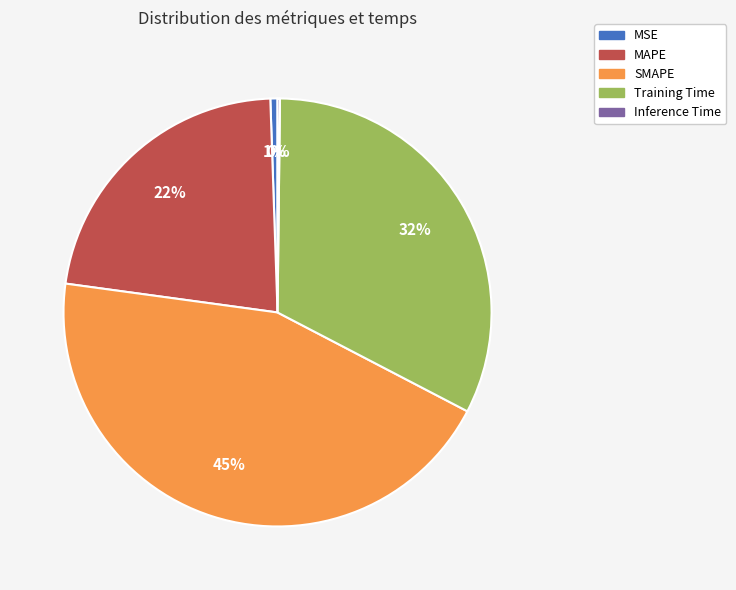

What is the largest slice in the pie chart?

SMAPE